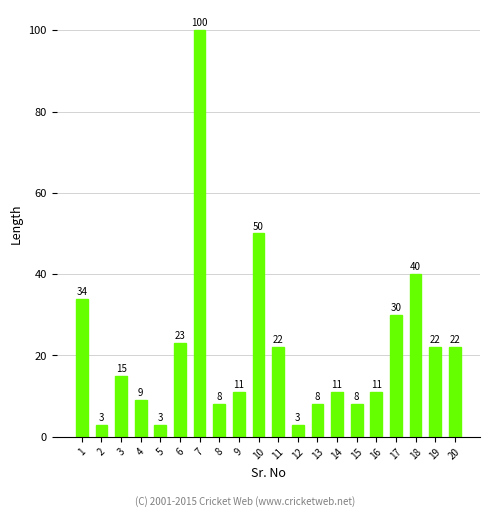

What is the difference between the second highest and second lowest values?

47